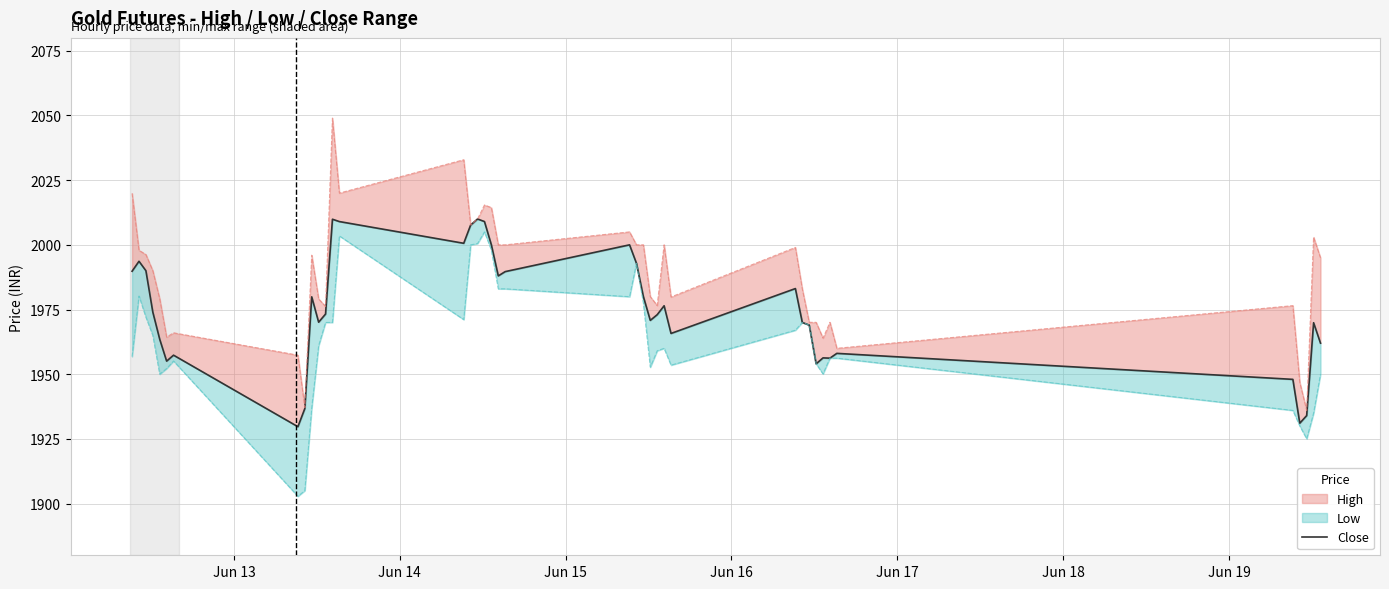

How many lines are shown in the chart?

1